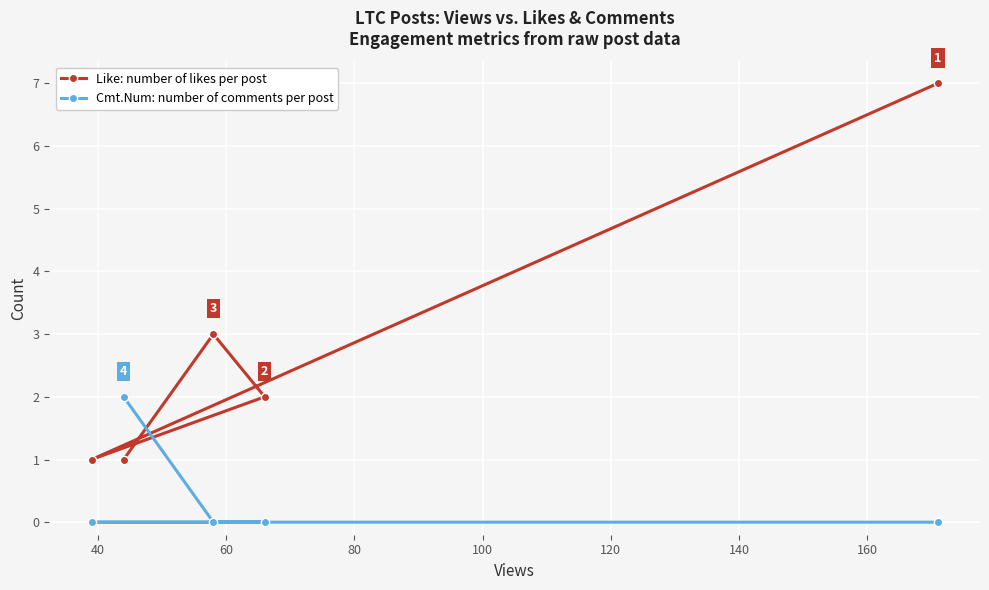

What is the highest value of the Cmt.Num series?

2